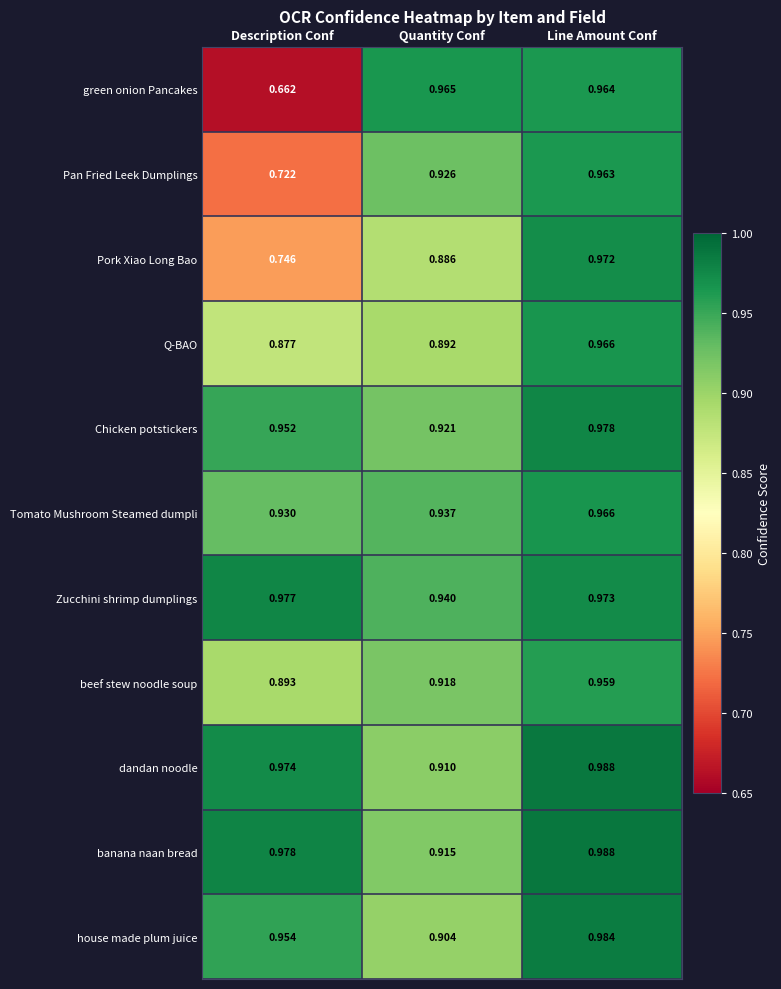

At which label does Chicken potstickers reach its peak?

Line Amount Conf